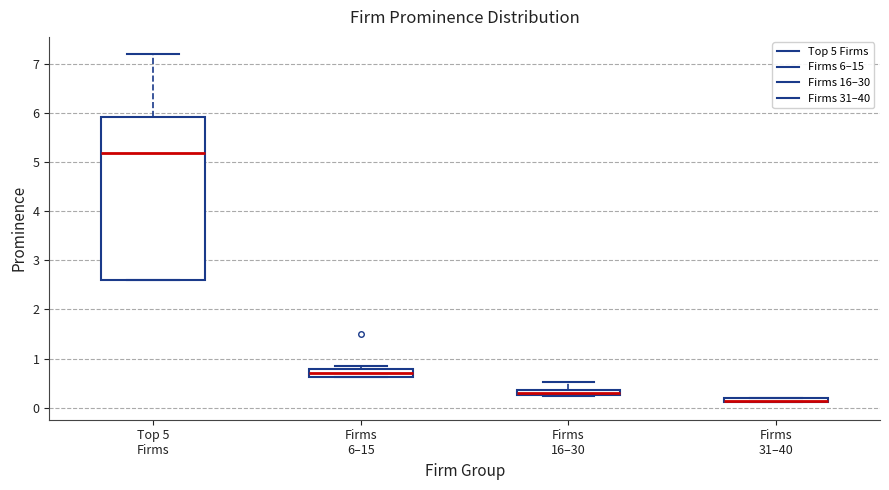

Where is the lower edge of the box for Firms 16–30 on the y-axis? The values are not printed on the chart, so give them approximately, as read against the axis.

0.3